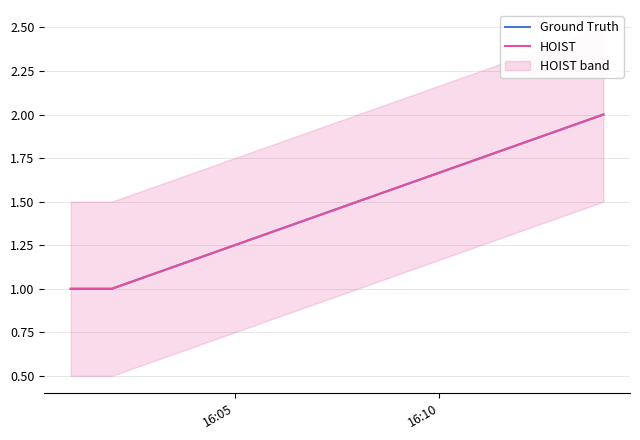

What is the value of the Ground Truth point at the 3rd from the left?

2